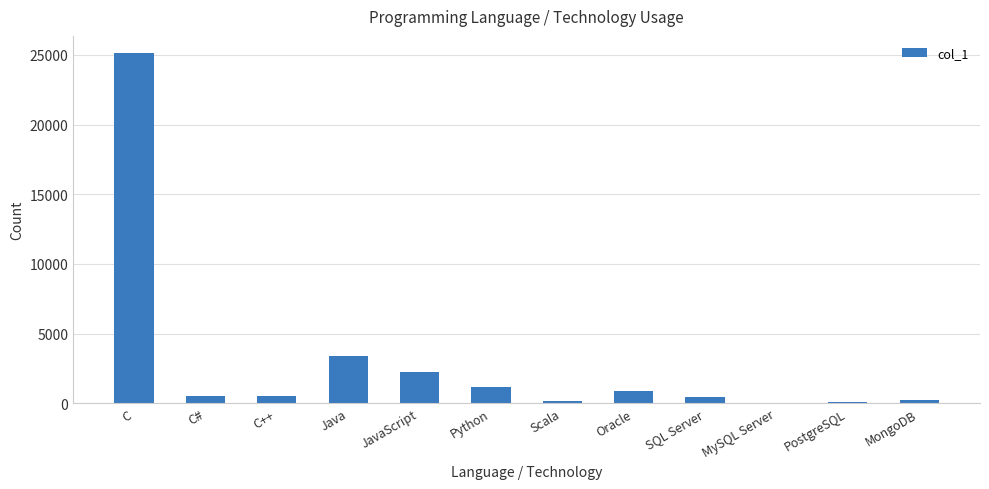

At which label is the value closest to 12557?

Java